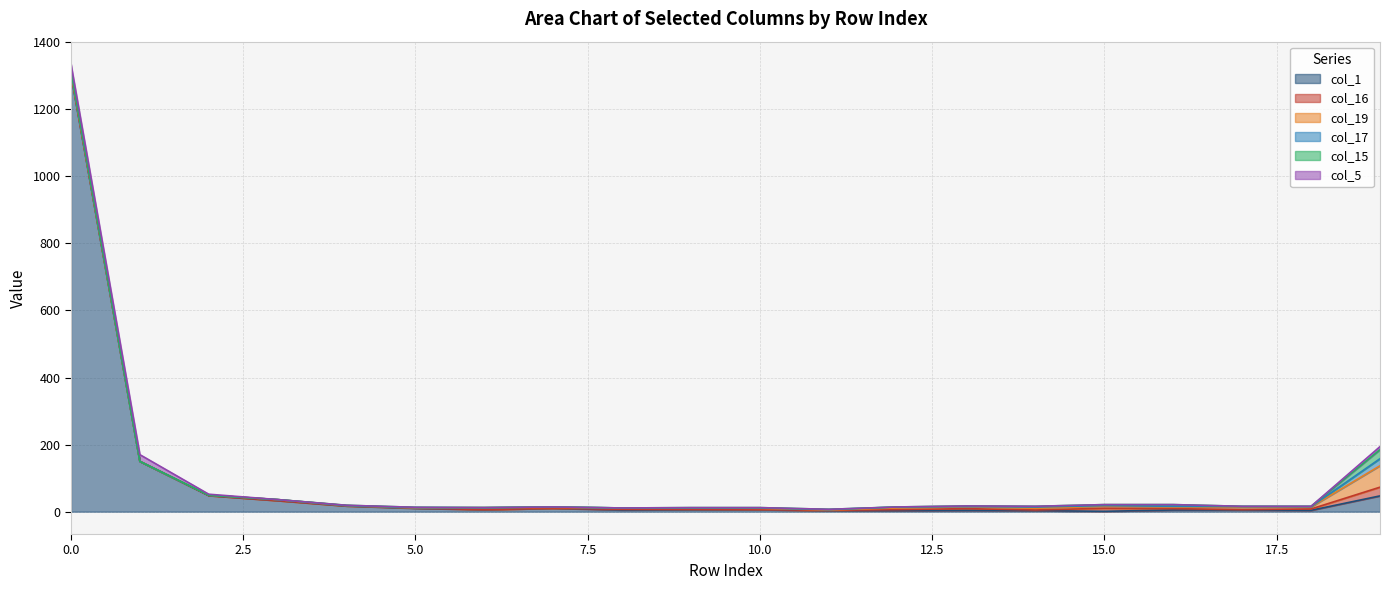

At which category does col_1 reach its first local valley?

6